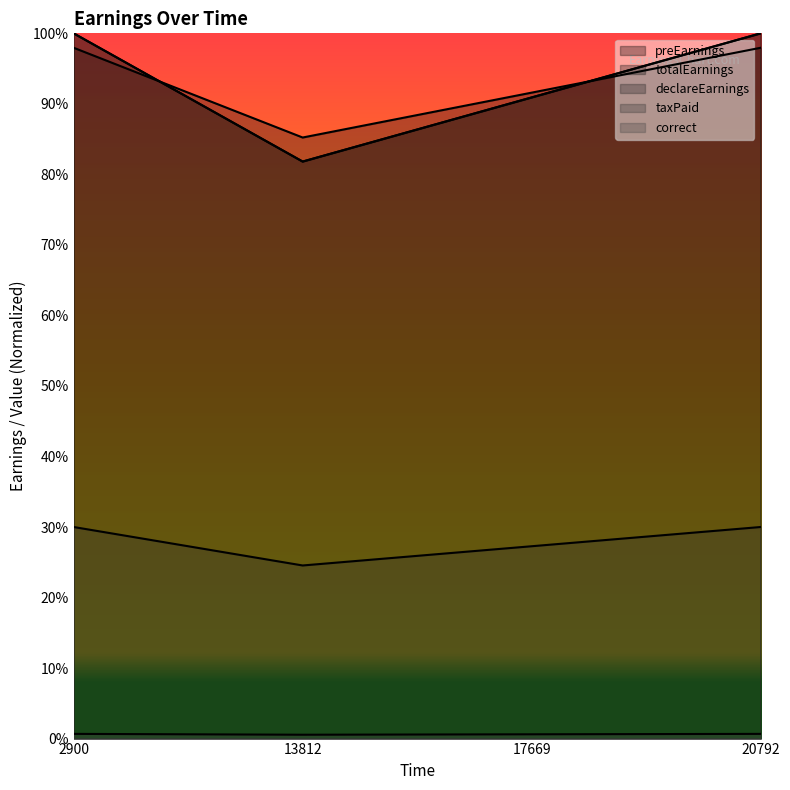

List the labels in order of declareEarnings value, largest first.

2900, 20792, 17669, 13812